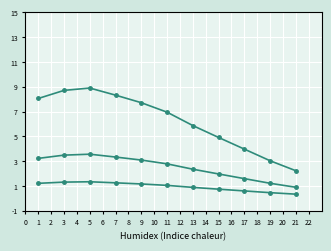

How many data points does each series have?

11